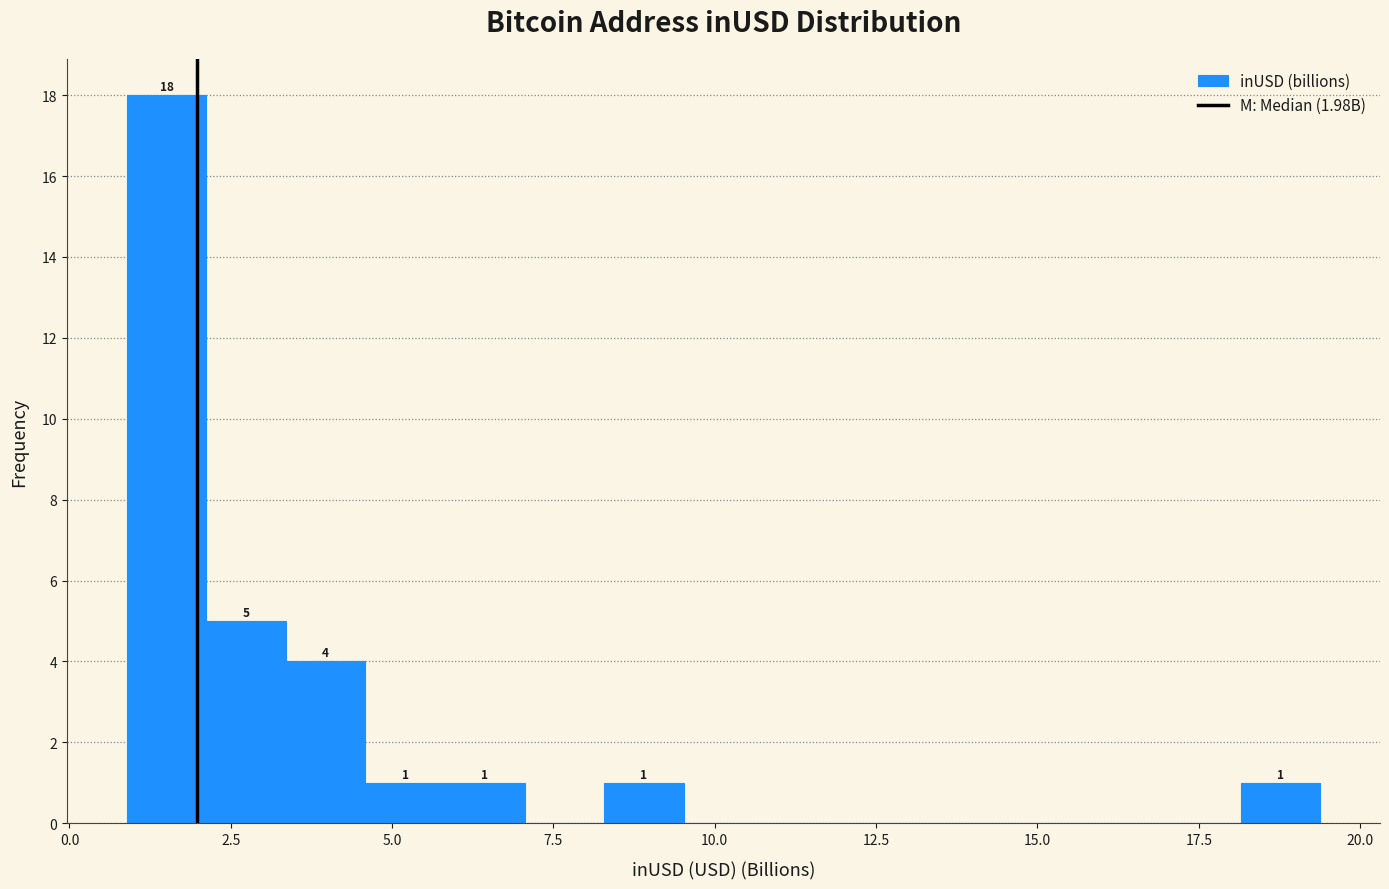

Around what value on the x-axis is the tallest bar? Give the approximate position of its centre, as read against the axis.

1.5